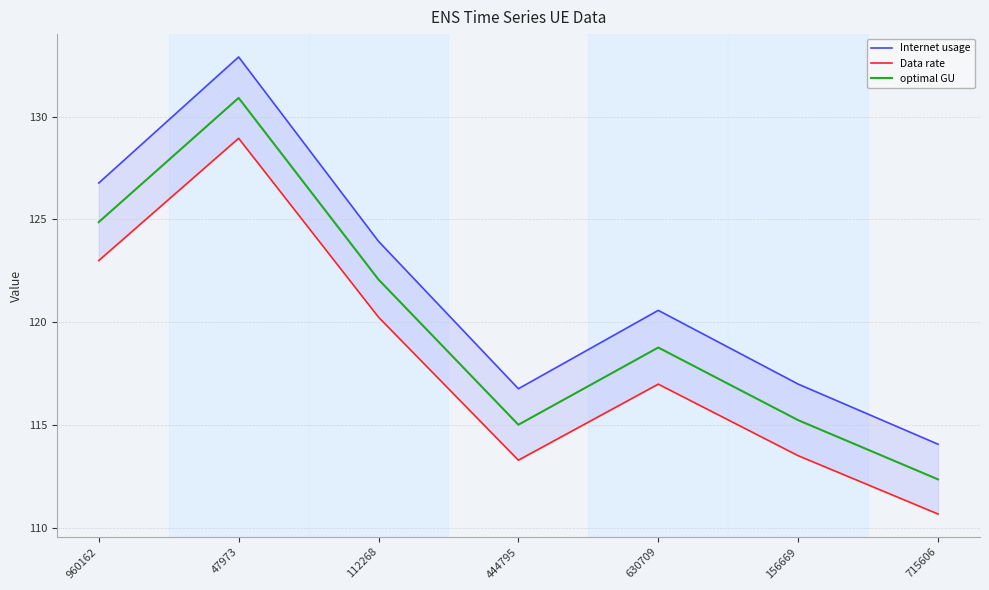

At which category does Data rate reach its first local peak?

47973